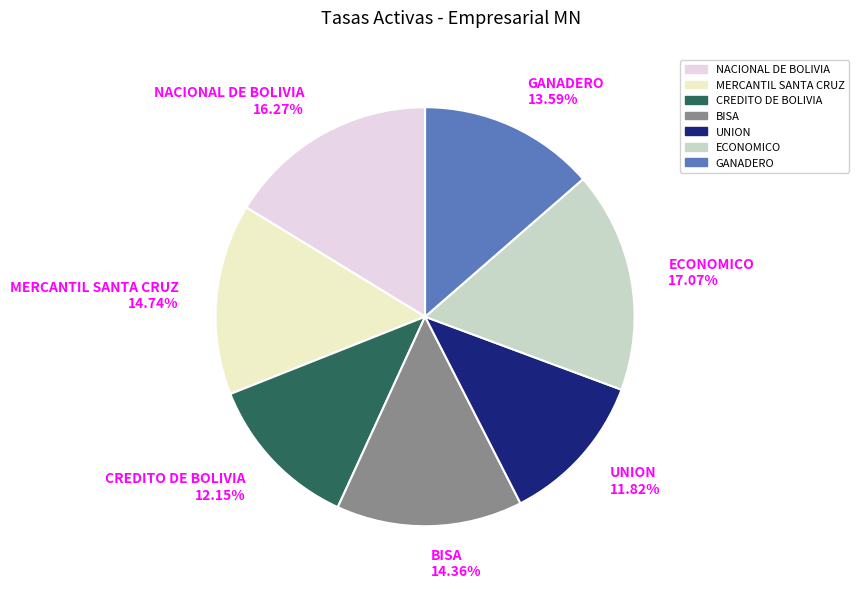

The UNION slice represents 6% of the pie. True or false?

False